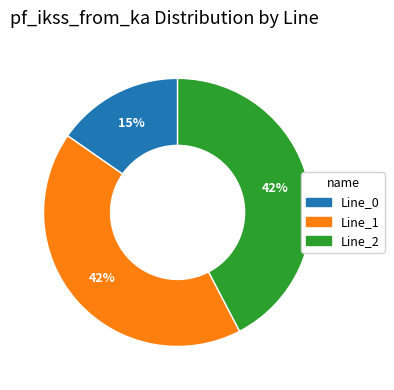

The Line_0 slice represents 15% of the pie. True or false?

True